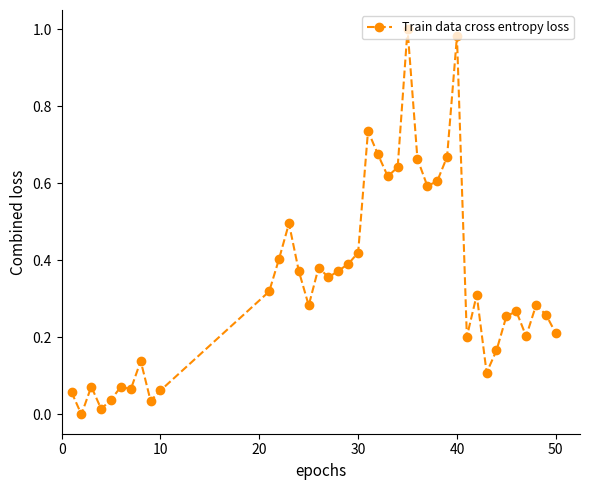

What is the sum of all values?

13.8